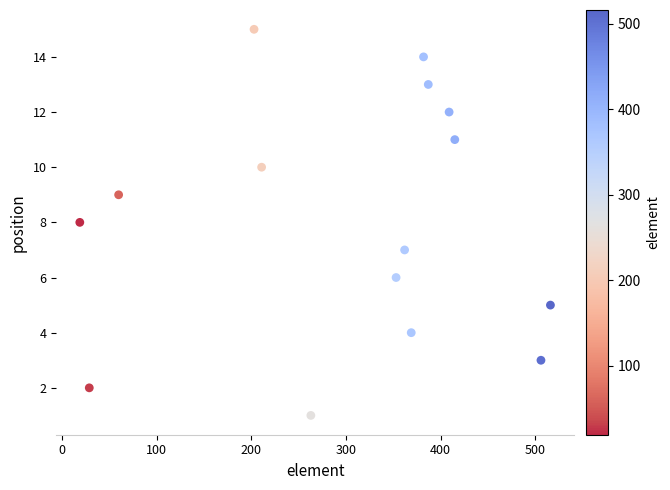

What is the range of Y values (max minus min)?

14